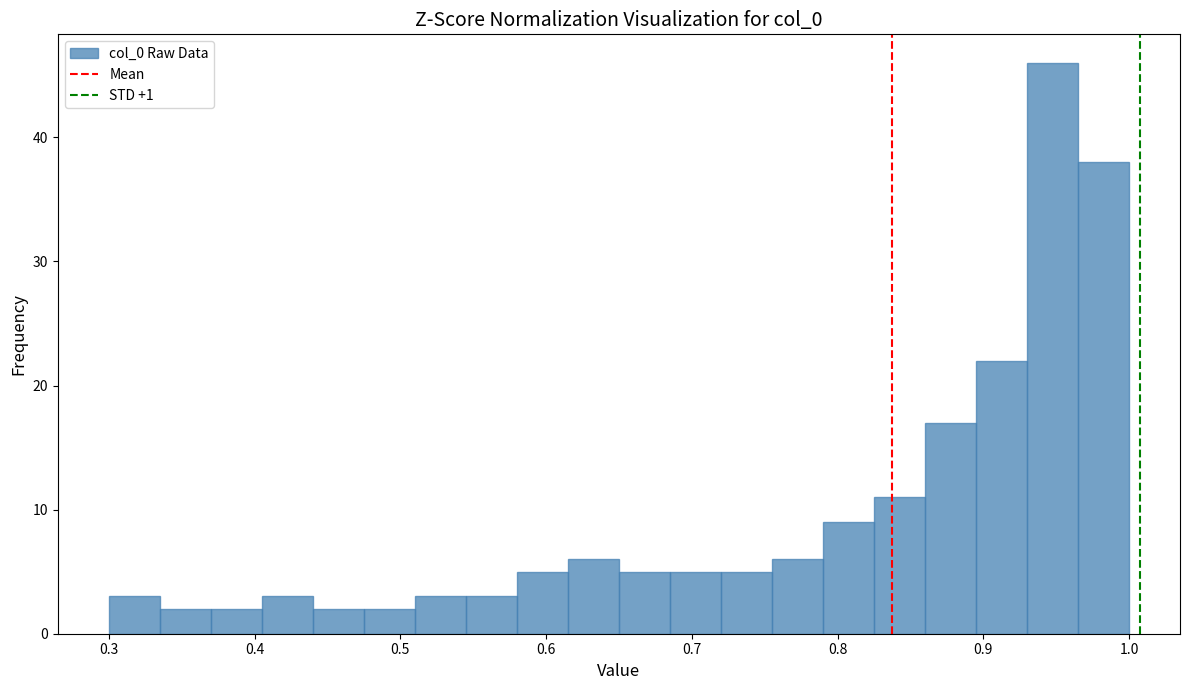

Around what value on the x-axis is the tallest bar? Give the approximate position of its centre, as read against the axis.

0.95